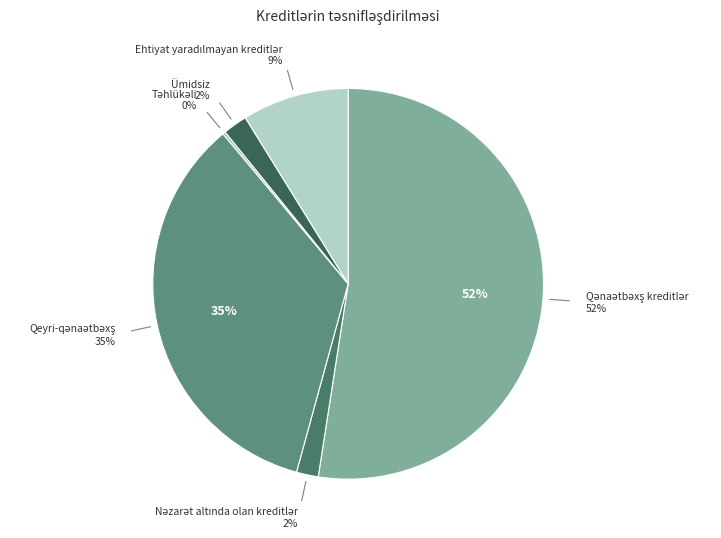

The Ehtiyat yaradılmayan kreditlər slice represents 9% of the pie. True or false?

True